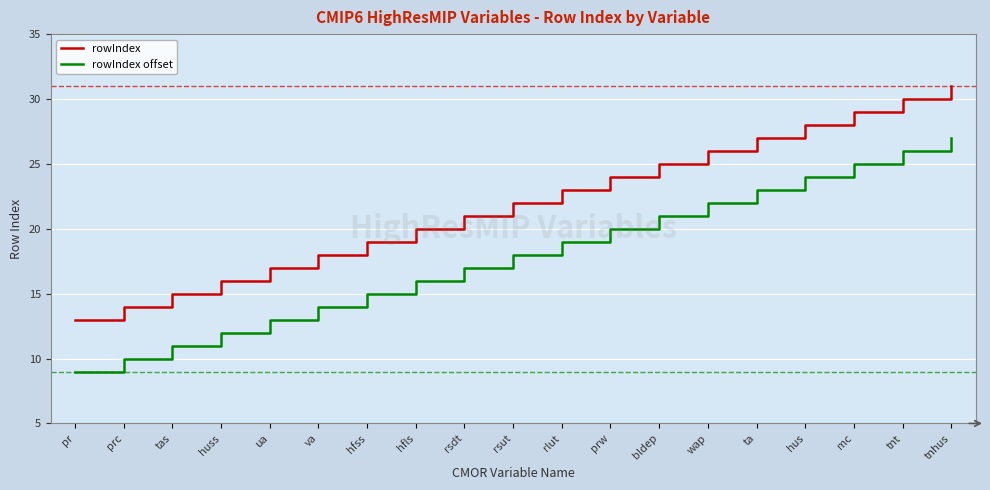

Does the chart display data point markers on the line(s)?

No